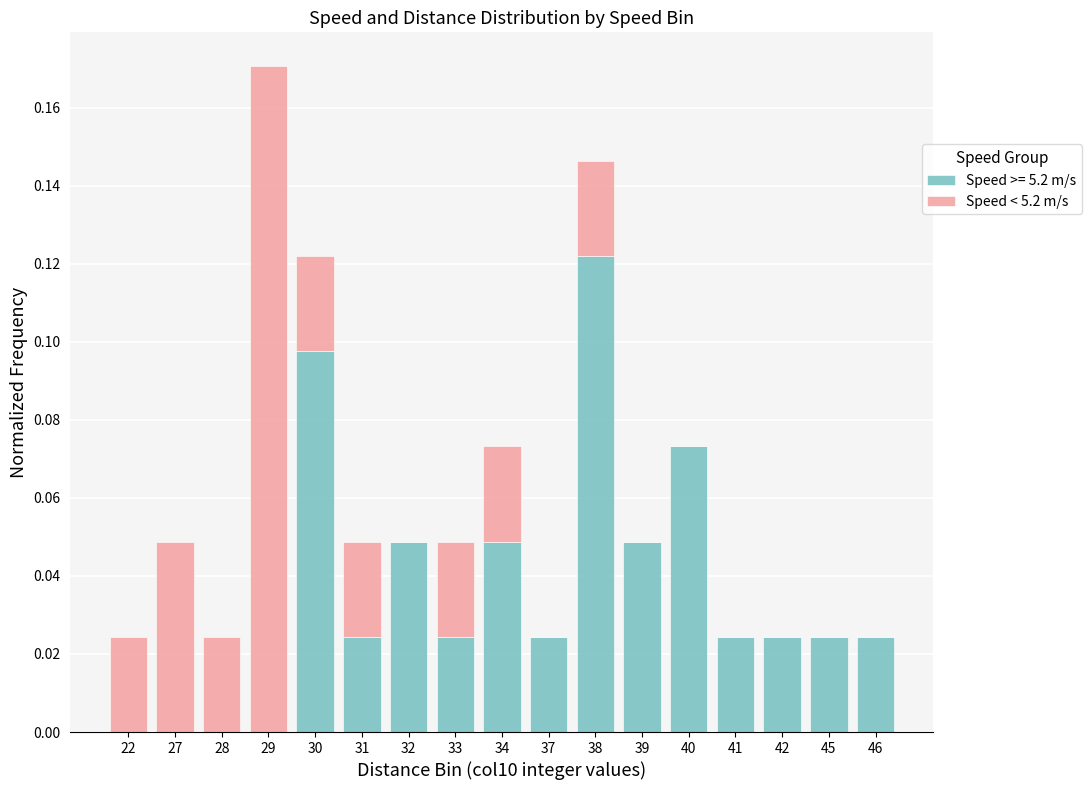

At which label does Speed >= 5.2 m/s reach its peak?

38